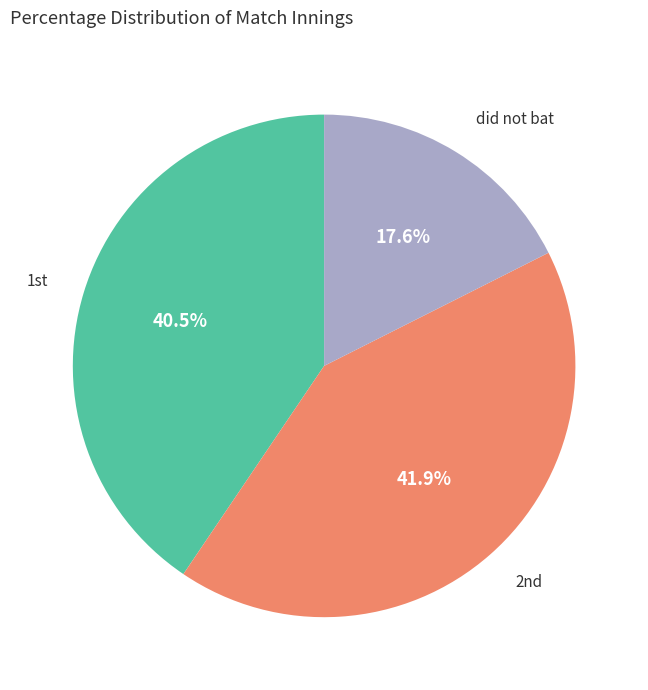

Is there any slice that represents more than half of the pie?

No